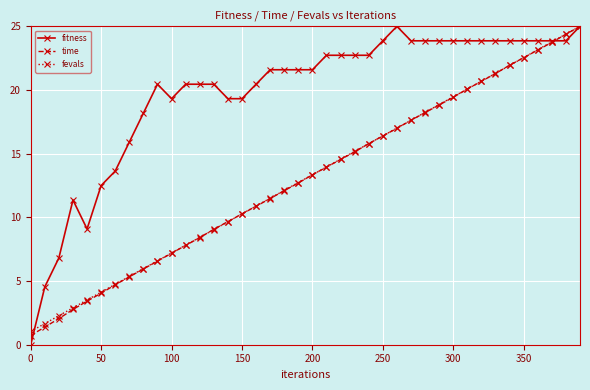

What is the maximum value for fevals?

25.0